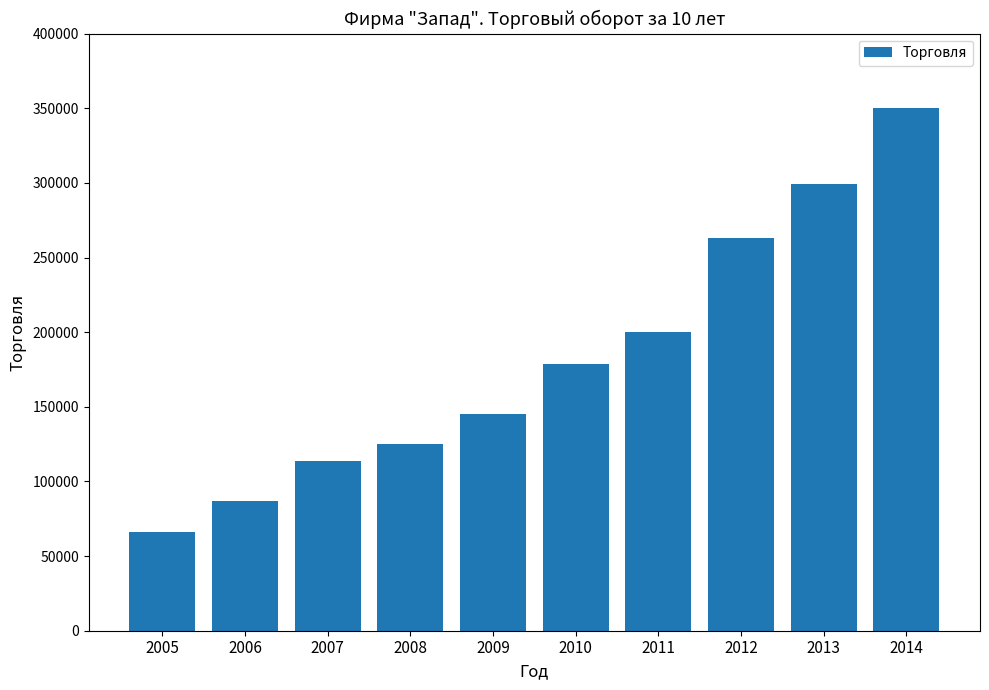

What is the ratio of the value at 2011 to the value at 2009?

1.4